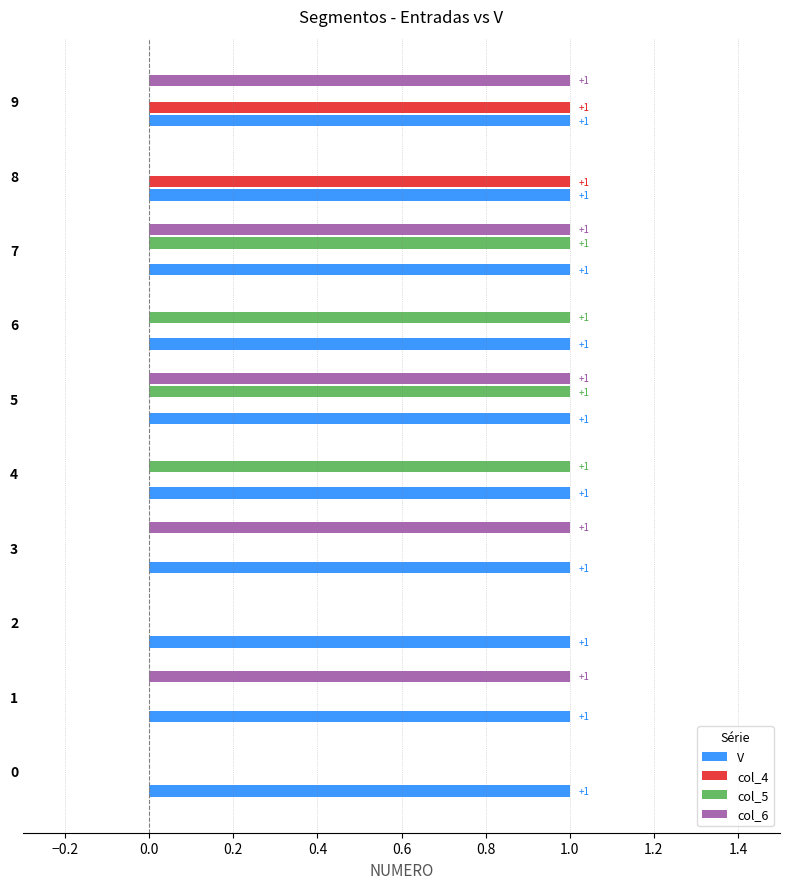

What is the maximum value shown in the chart?

1